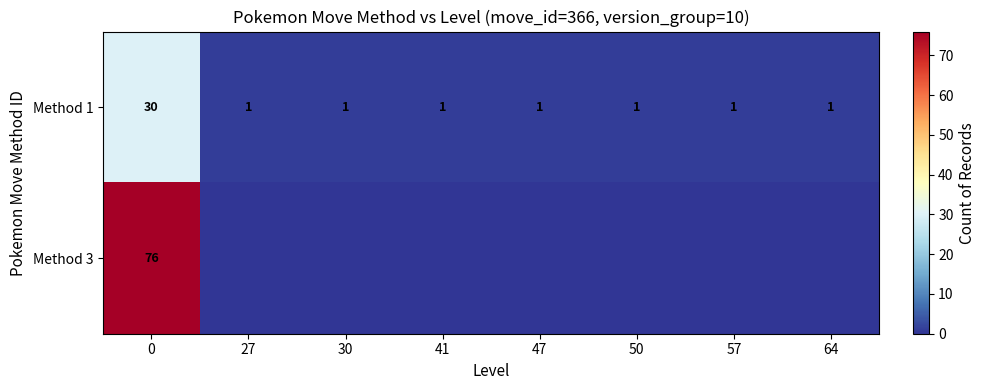

The value of Method 1 at 41 is 2. True or false?

False